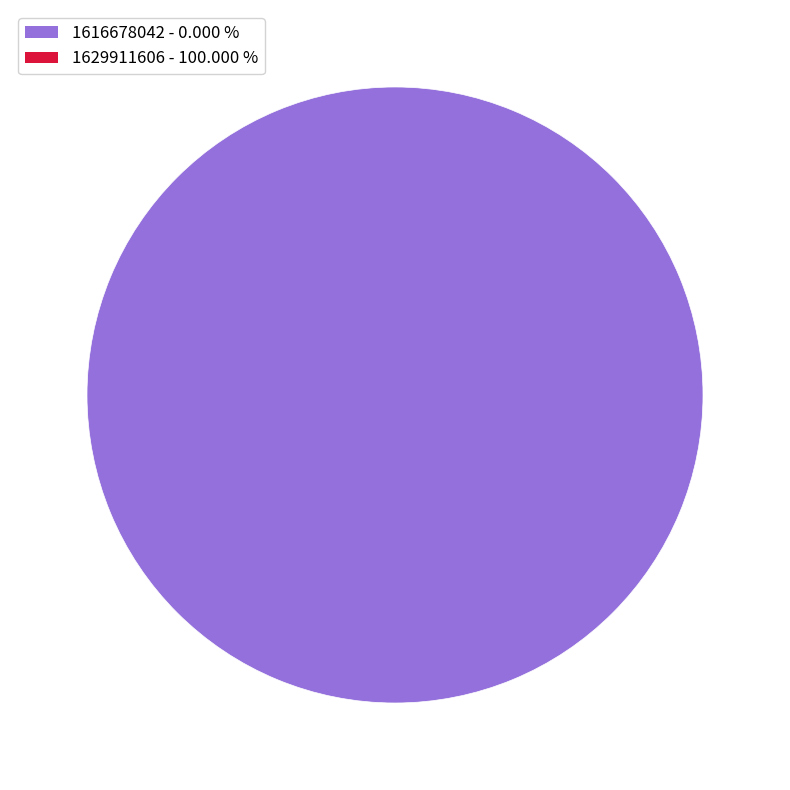

Is there any slice that represents more than half of the pie?

Yes